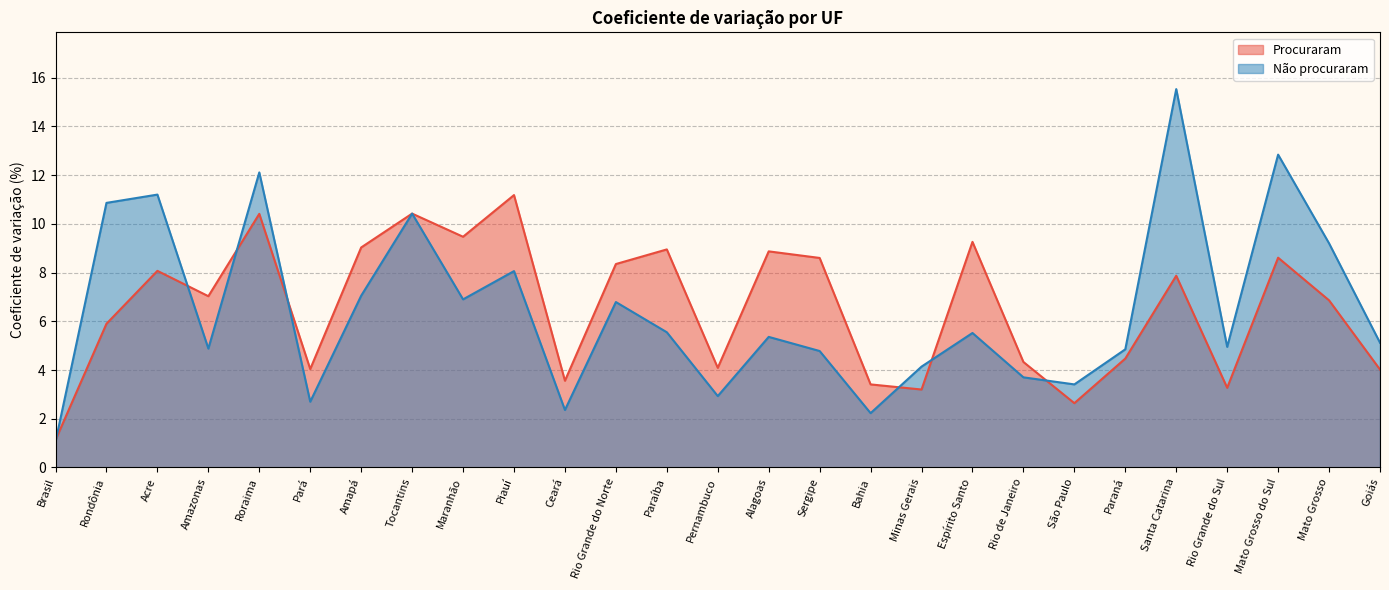

Between which two adjacent categories do Procuraram and Não procuraram first intersect?

Brasil and Rondônia